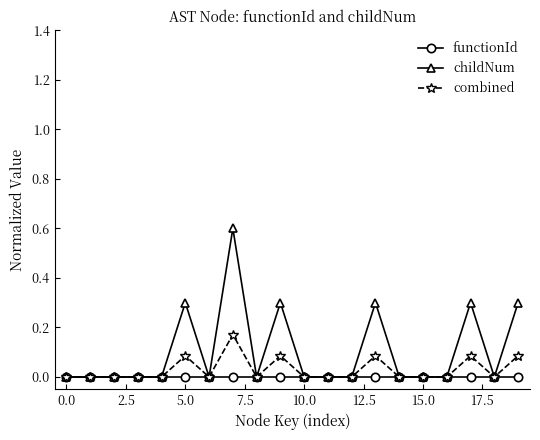

True or false: combined has more than 1 interior local peaks.

True